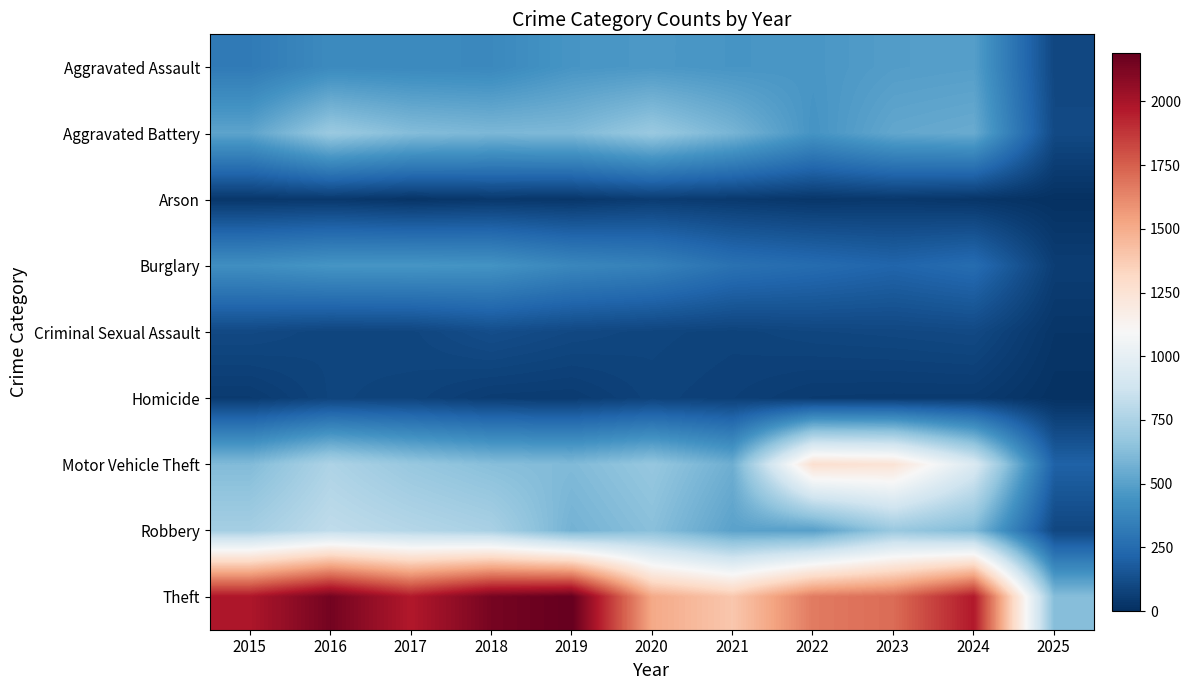

Between 2020 and 2023, which series saw the biggest shift?

Motor Vehicle Theft